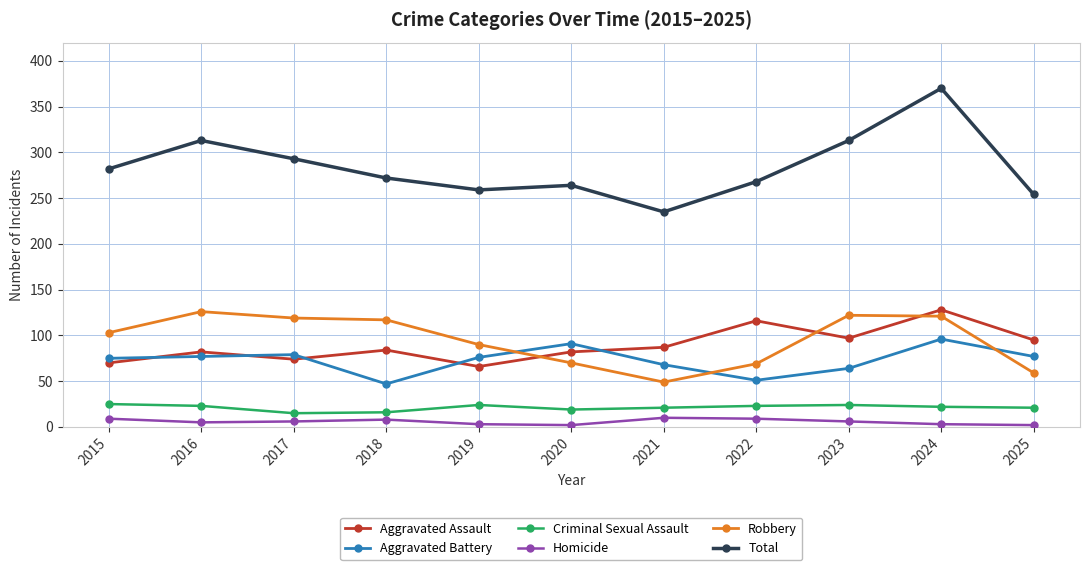

What is the highest value of the Robbery series?

126